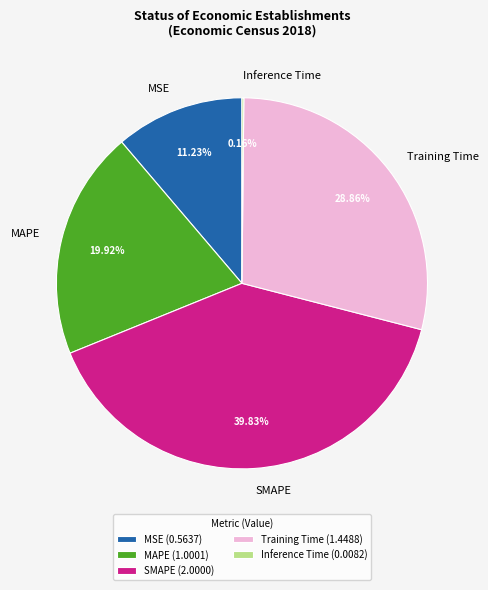

Is the sum of MAPE and MSE greater than half?

No